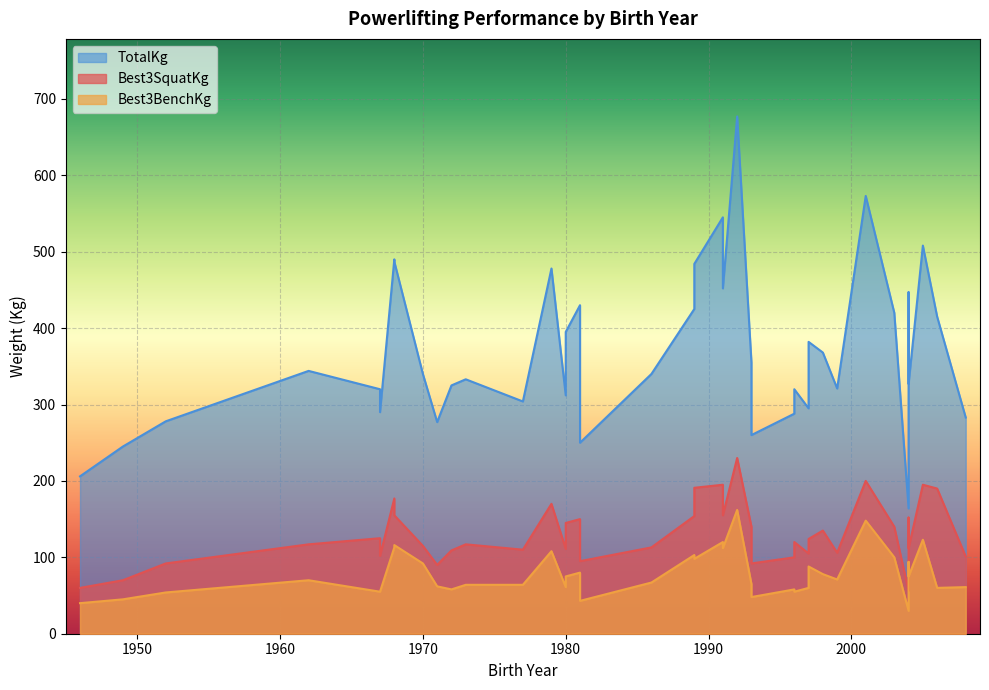

Which has a higher value, 1986 or 1997?

1986